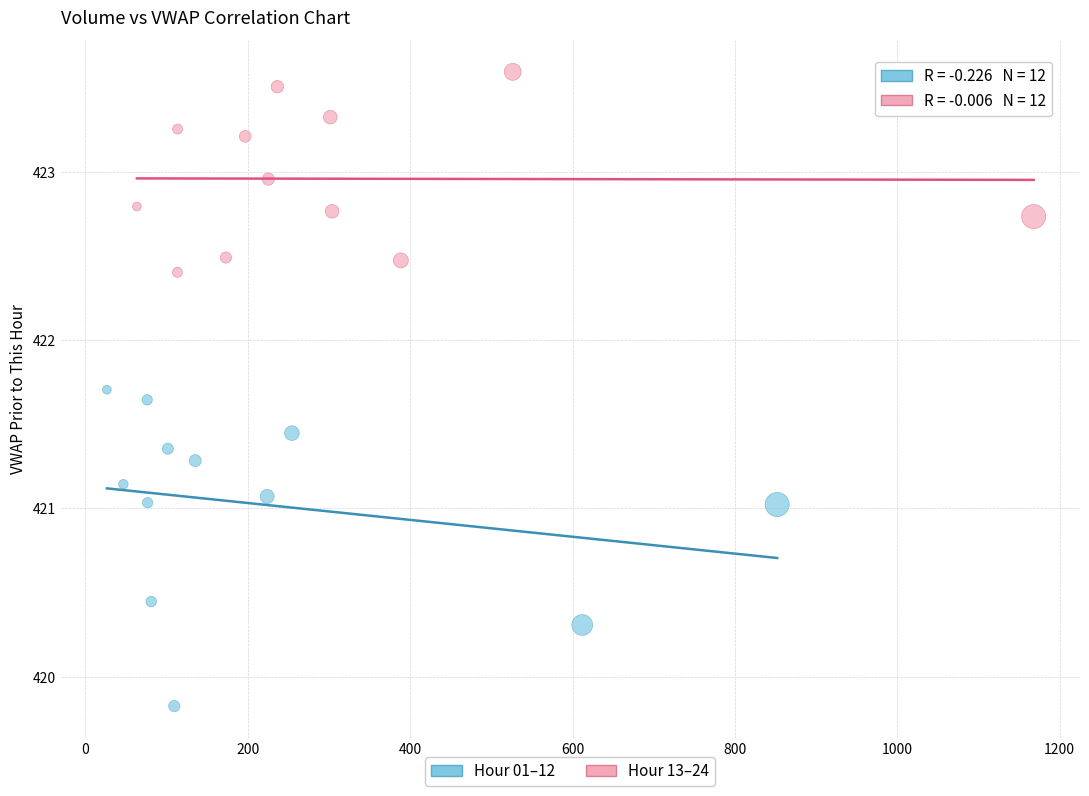

Which series contains the highest Y value?

Hour 13–24